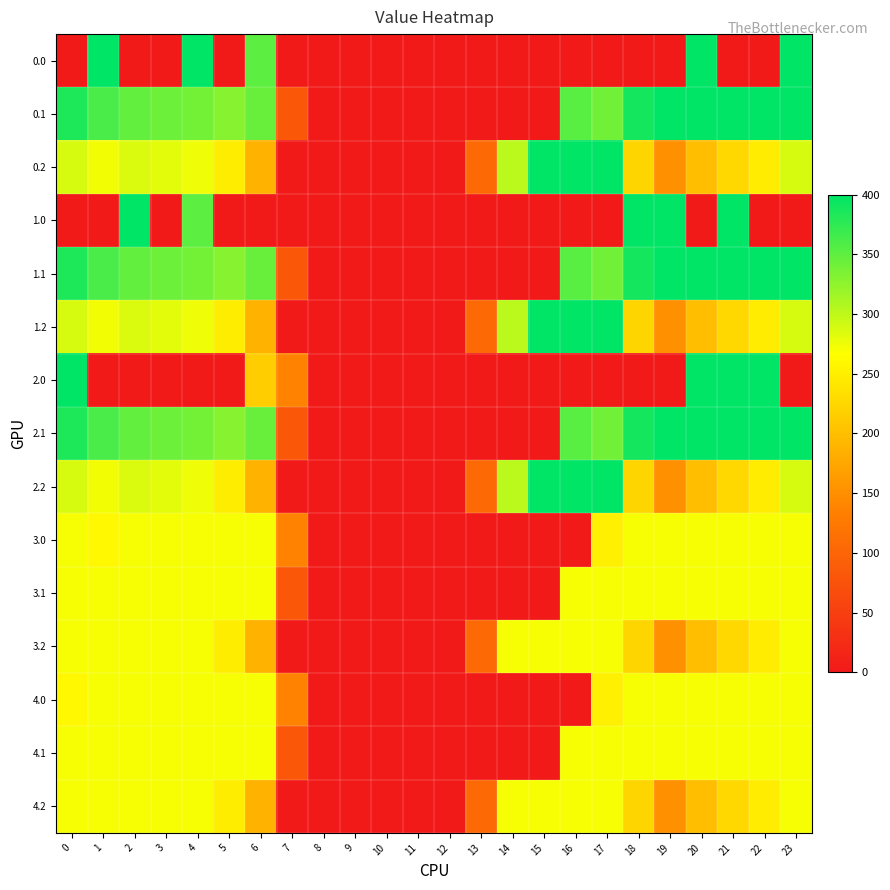

Reading right to left, list all the values displayed in this chart.

0.0: 23=400.0	22=0.0	21=0.0	20=400.0	19=0.0	18=0.0	17=0.0	16=0.0	15=0.0	14=0.0	13=0.0	12=0.0	11=0.0	10=0.0	9=0.0	8=0.0	7=0.0	6=351.5	5=0.0	4=400.0	3=0.0	2=0.0	1=400.0	0=0.0
0.1: 23=399.4	22=400.0	21=400.0	20=400.0	19=399.7	18=388.5	17=340.1	16=353.7	15=0.0	14=0.0	13=0.0	12=0.0	11=0.0	10=0.0	9=0.0	8=0.0	7=81.6	6=345.2	5=329.5	4=339.6	3=342.7	2=347.9	1=361.1	0=384.6
0.2: 23=287.5	22=247.4	21=226.4	20=199.2	19=151.1	18=223.1	17=400.0	16=400.0	15=400.0	14=301.9	13=104.4	12=0.0	11=0.0	10=0.0	9=0.0	8=0.0	7=0.0	6=187.1	5=248.1	4=274.4	3=281.0	2=285.5	1=272.7	0=287.1
1.0: 23=0.0	22=0.0	21=400.0	20=0.0	19=400.0	18=400.0	17=0.0	16=0.0	15=0.0	14=0.0	13=0.0	12=0.0	11=0.0	10=0.0	9=0.0	8=0.0	7=0.0	6=0.0	5=0.0	4=351.5	3=0.0	2=400.0	1=0.0	0=0.0
1.1: 23=399.4	22=400.0	21=400.0	20=400.0	19=399.7	18=388.5	17=340.1	16=353.7	15=0.0	14=0.0	13=0.0	12=0.0	11=0.0	10=0.0	9=0.0	8=0.0	7=81.6	6=345.2	5=329.5	4=339.6	3=342.7	2=347.9	1=361.1	0=384.6
1.2: 23=287.5	22=247.4	21=226.4	20=199.2	19=151.1	18=223.1	17=400.0	16=400.0	15=400.0	14=301.9	13=104.4	12=0.0	11=0.0	10=0.0	9=0.0	8=0.0	7=0.0	6=187.1	5=248.1	4=274.4	3=281.0	2=285.5	1=272.7	0=287.1
2.0: 23=0.0	22=400.0	21=400.0	20=400.0	19=0.0	18=0.0	17=0.0	16=0.0	15=0.0	14=0.0	13=0.0	12=0.0	11=0.0	10=0.0	9=0.0	8=0.0	7=136.4	6=215.1	5=0.0	4=0.0	3=0.0	2=0.0	1=0.0	0=400.0
2.1: 23=399.4	22=400.0	21=400.0	20=400.0	19=399.7	18=388.5	17=340.1	16=353.7	15=0.0	14=0.0	13=0.0	12=0.0	11=0.0	10=0.0	9=0.0	8=0.0	7=81.6	6=345.2	5=329.5	4=339.6	3=342.7	2=347.9	1=361.1	0=384.6
2.2: 23=287.5	22=247.4	21=226.4	20=199.2	19=151.1	18=223.1	17=400.0	16=400.0	15=400.0	14=301.9	13=104.4	12=0.0	11=0.0	10=0.0	9=0.0	8=0.0	7=0.0	6=187.1	5=248.1	4=274.4	3=281.0	2=285.5	1=272.7	0=287.1
3.0: 23=271.0	22=271.0	21=271.0	20=271.0	19=271.0	18=271.0	17=250.3	16=0.0	15=0.0	14=0.0	13=0.0	12=0.0	11=0.0	10=0.0	9=0.0	8=0.0	7=136.4	6=271.0	5=271.0	4=271.0	3=271.0	2=271.0	1=259.9	0=271.0
3.1: 23=271.0	22=271.0	21=271.0	20=271.0	19=271.0	18=271.0	17=271.0	16=271.0	15=0.0	14=0.0	13=0.0	12=0.0	11=0.0	10=0.0	9=0.0	8=0.0	7=81.6	6=271.0	5=271.0	4=271.0	3=271.0	2=271.0	1=271.0	0=271.0
3.2: 23=271.0	22=247.4	21=226.4	20=199.2	19=151.1	18=223.1	17=271.0	16=271.0	15=271.0	14=271.0	13=104.4	12=0.0	11=0.0	10=0.0	9=0.0	8=0.0	7=0.0	6=187.1	5=248.1	4=271.0	3=271.0	2=271.0	1=271.0	0=271.0
4.0: 23=271.0	22=271.0	21=271.0	20=271.0	19=271.0	18=271.0	17=250.3	16=0.0	15=0.0	14=0.0	13=0.0	12=0.0	11=0.0	10=0.0	9=0.0	8=0.0	7=136.4	6=271.0	5=271.0	4=271.0	3=271.0	2=271.0	1=271.0	0=259.9
4.1: 23=271.0	22=271.0	21=271.0	20=271.0	19=271.0	18=271.0	17=271.0	16=271.0	15=0.0	14=0.0	13=0.0	12=0.0	11=0.0	10=0.0	9=0.0	8=0.0	7=81.6	6=271.0	5=271.0	4=271.0	3=271.0	2=271.0	1=271.0	0=271.0
4.2: 23=271.0	22=247.4	21=226.4	20=199.2	19=151.1	18=223.1	17=271.0	16=271.0	15=271.0	14=271.0	13=104.4	12=0.0	11=0.0	10=0.0	9=0.0	8=0.0	7=0.0	6=187.1	5=248.1	4=271.0	3=271.0	2=271.0	1=271.0	0=271.0